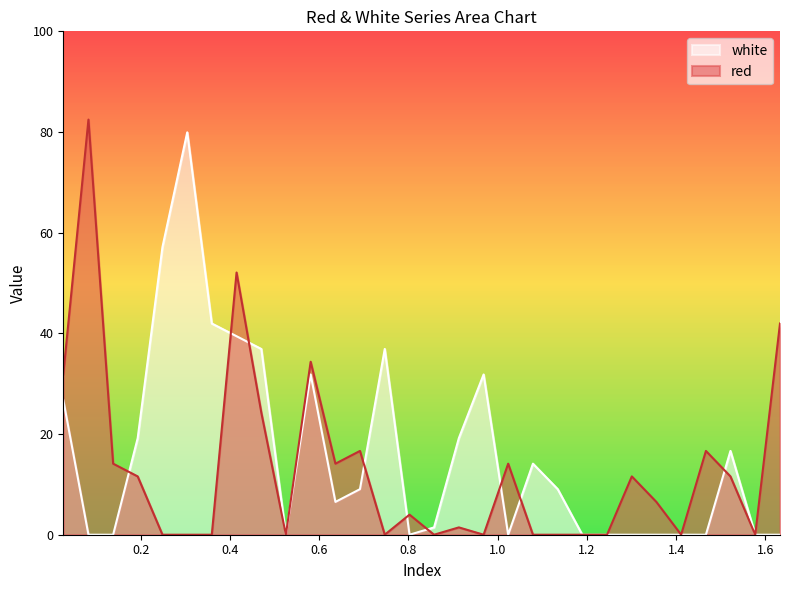

Rank the series by their average value, from lowest to highest.

red, white